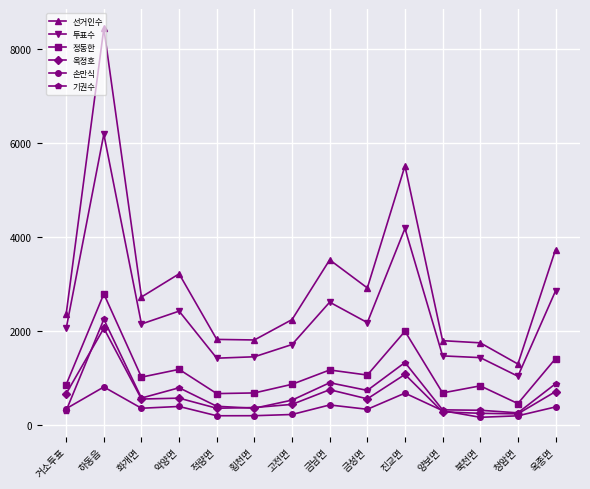

Read the 기권수 value at 청암면.

260